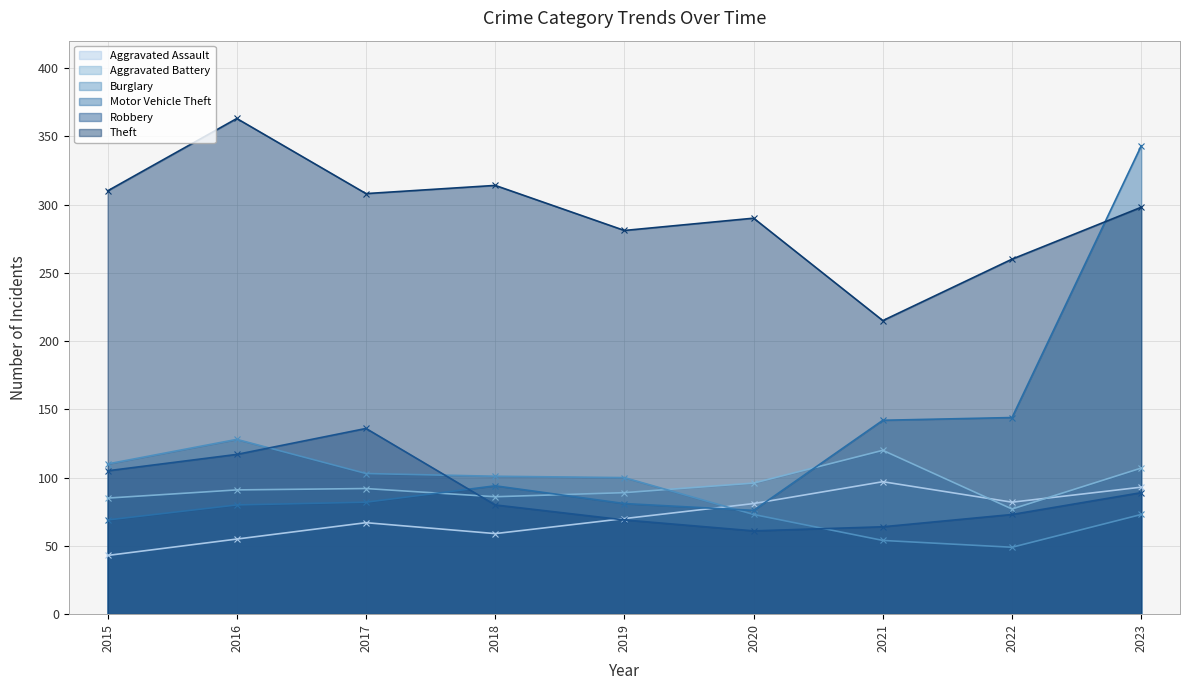

Reading left to right, transcribe all the data shown in this chart.

Aggravated Assault: 43	55	67	59	70	81	97	82	93
Aggravated Battery: 85	91	92	86	89	96	120	77	107
Burglary: 110	128	103	101	100	73	54	49	73
Motor Vehicle Theft: 69	80	82	94	81	76	142	144	343
Robbery: 105	117	136	80	69	61	64	73	89
Theft: 310	363	308	314	281	290	215	260	298